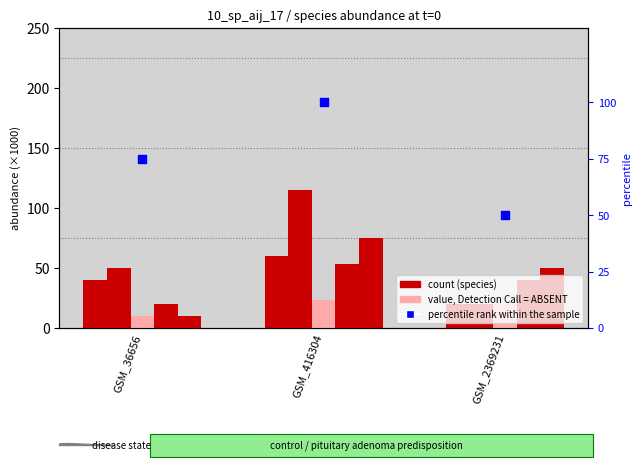

Is the value of species_2 at GSM_36656 greater than the value of species_4 at GSM_416304?

No